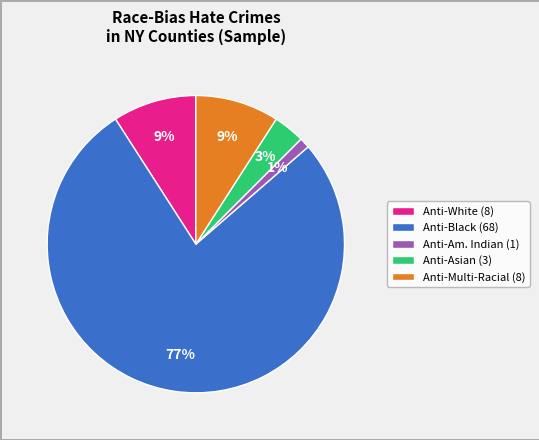

What percentage is the Anti-Am. Indian (1) slice, to the nearest percent?

1%